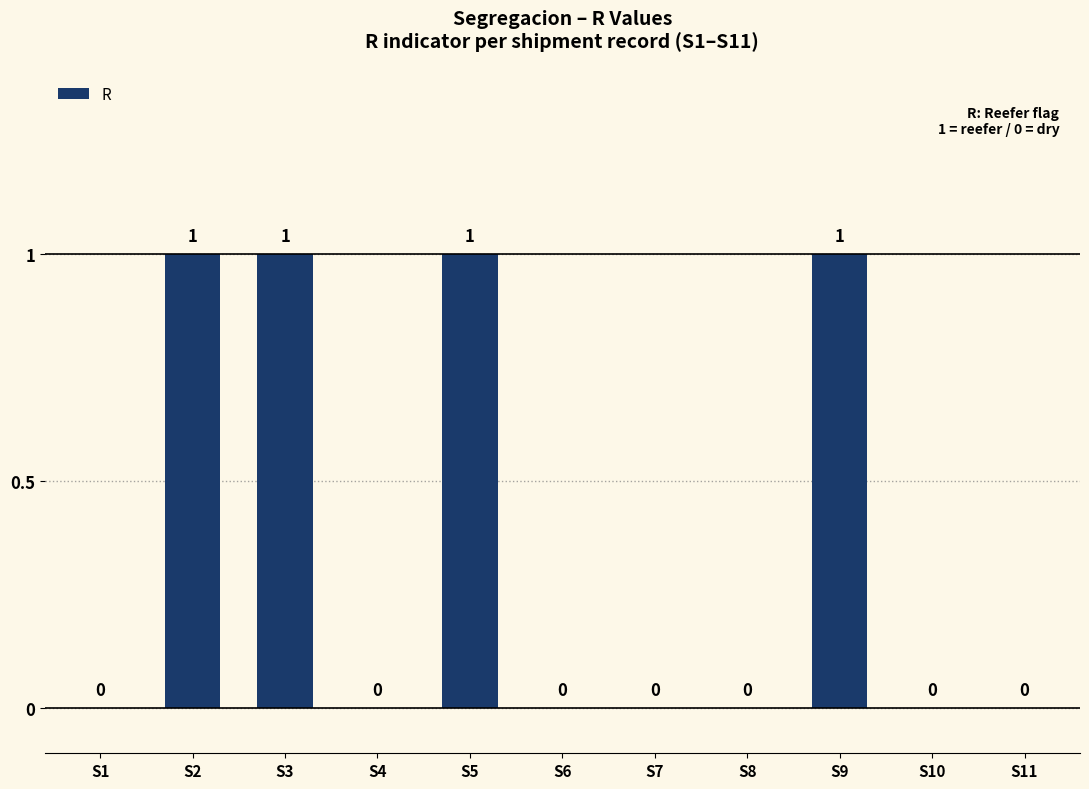

Reading left to right, transcribe all the data shown in this chart.

0	1	1	0	1	0	0	0	1	0	0